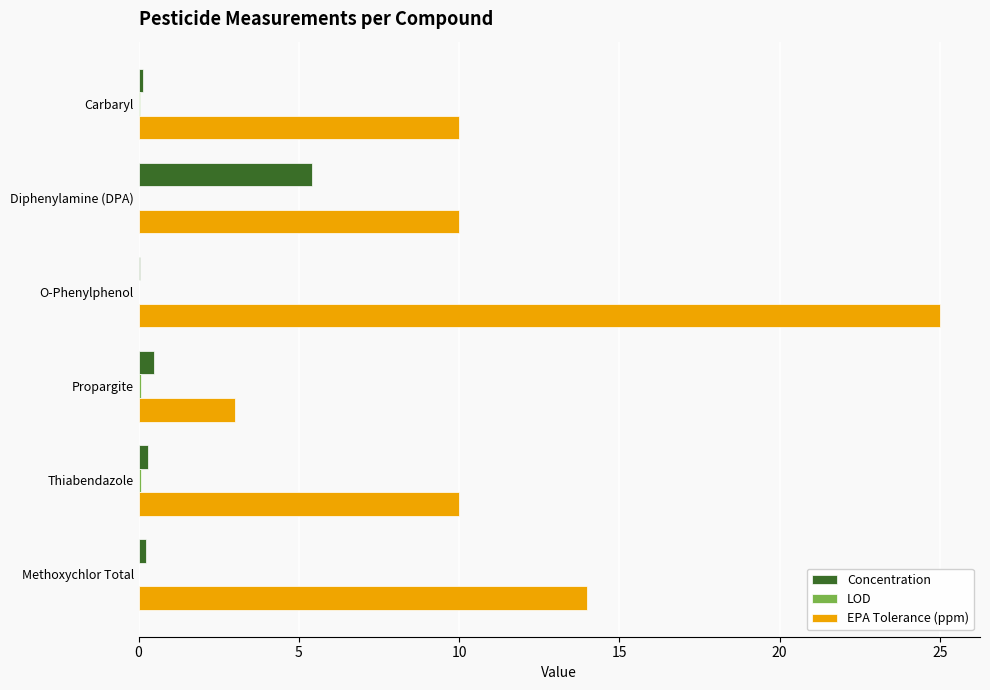

Between O-Phenylphenol and Thiabendazole, which series saw the biggest shift?

EPA Tolerance (ppm)